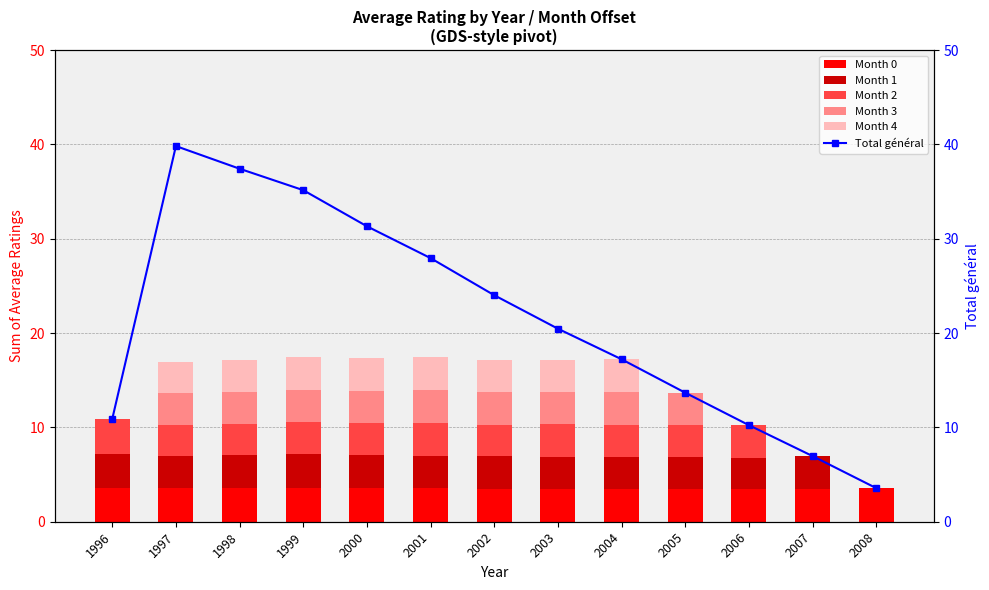

Is the value of Month 1 at 2003 greater than the value of Month 4 at 1996?

Yes